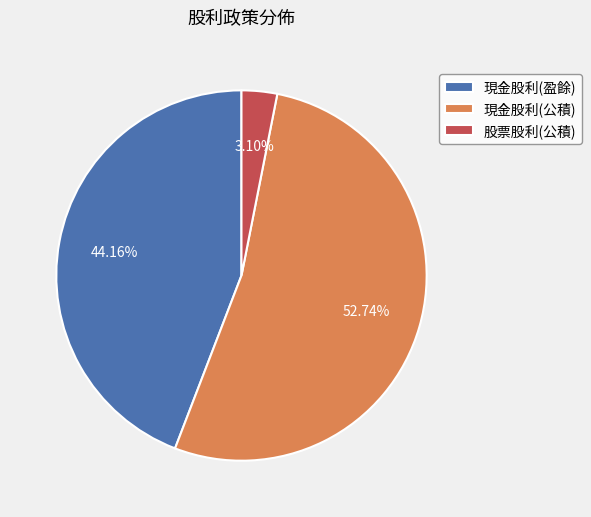

How many segments does this pie chart have?

3